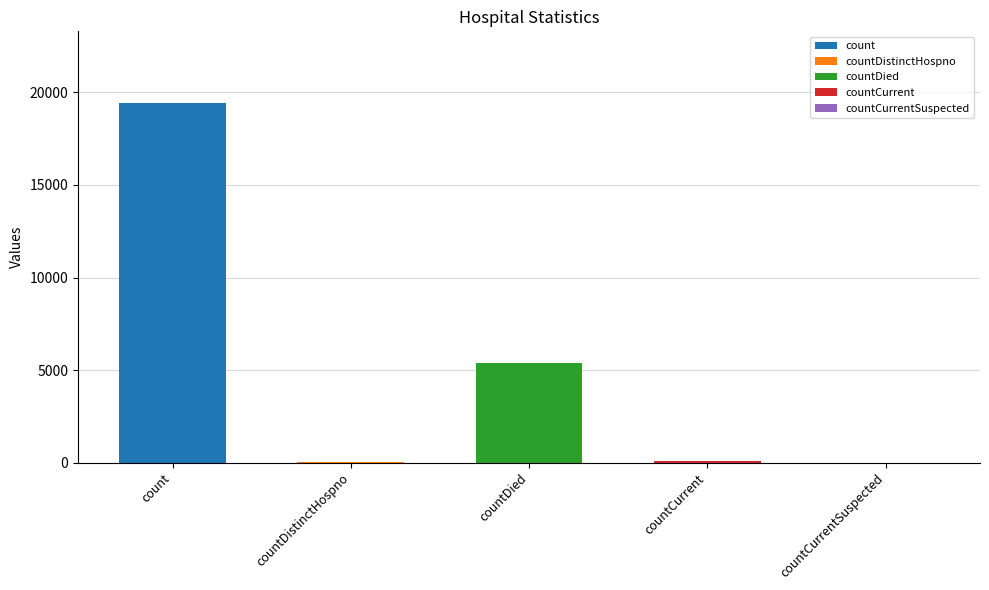

Reading left to right, list all the values displayed in this chart.

19420	38	5357	60	0